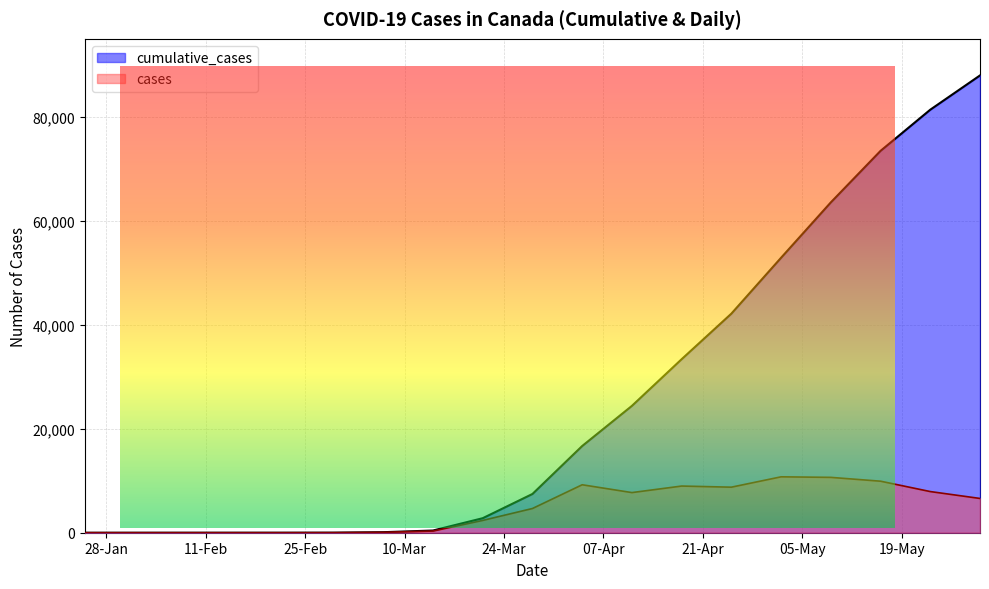

Rank the series by their maximum value, from highest to lowest.

cumulative_cases, cases